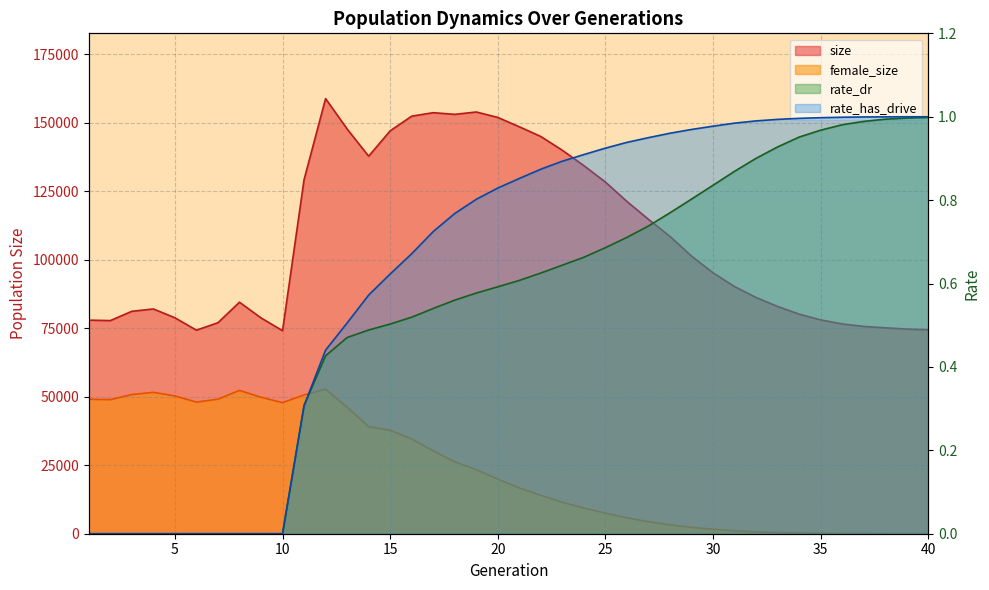

Count the number of data series in this chart.

4